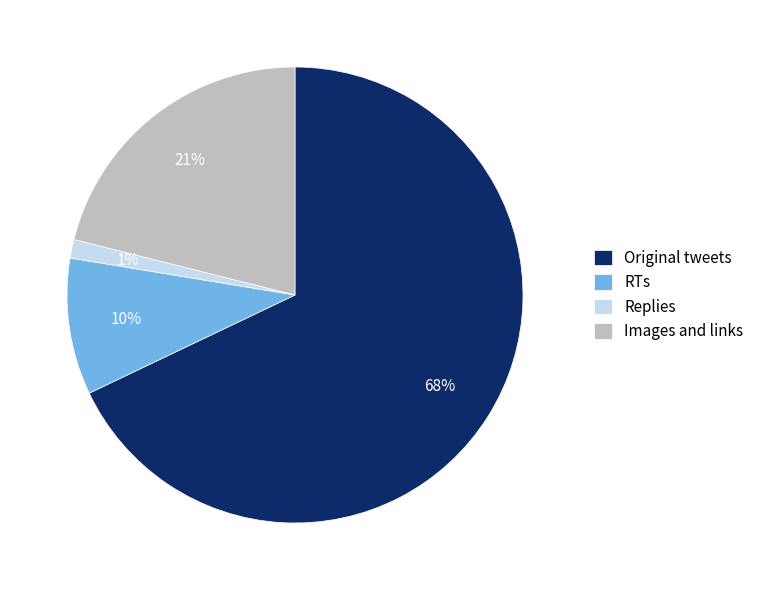

How many segments does this pie chart have?

4